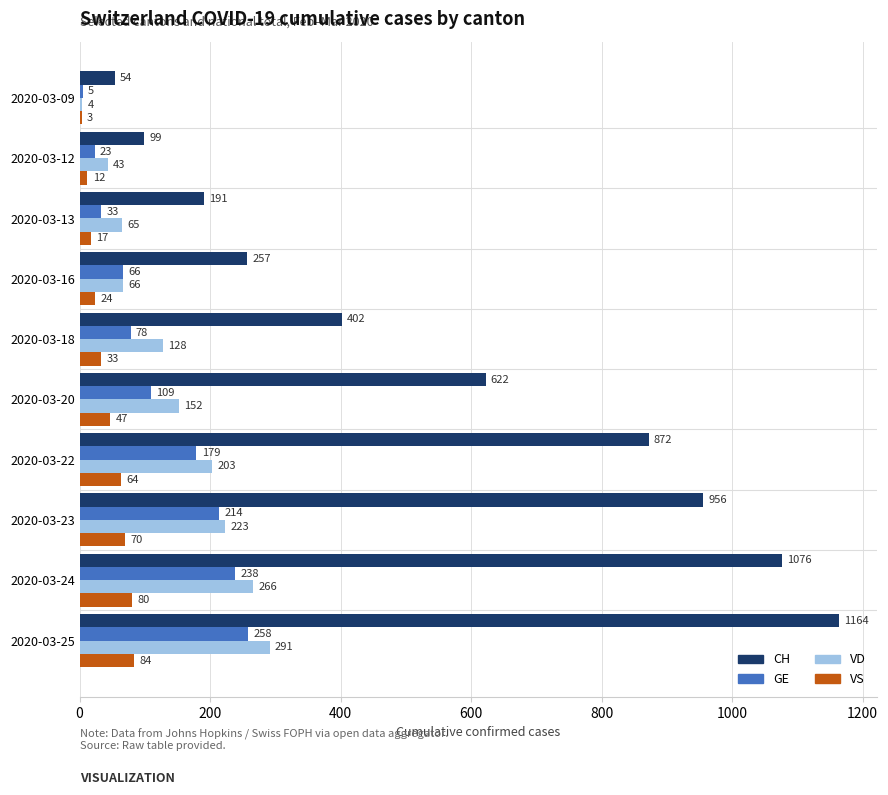

At which label does VD reach its peak?

2020-03-25